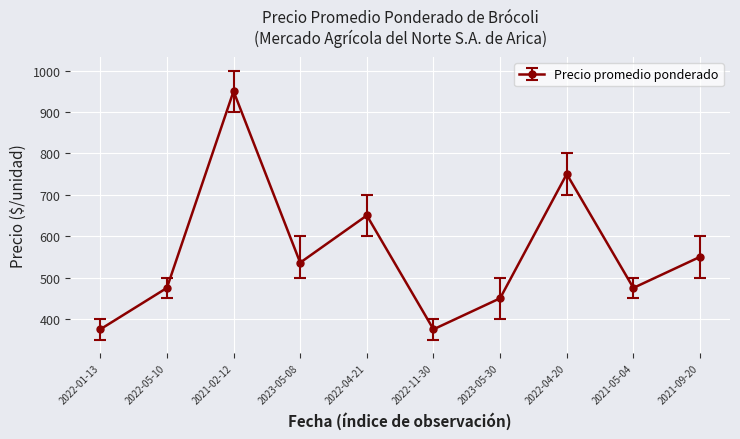

True or false: there are more than 2 points higher than both neighbors.

True